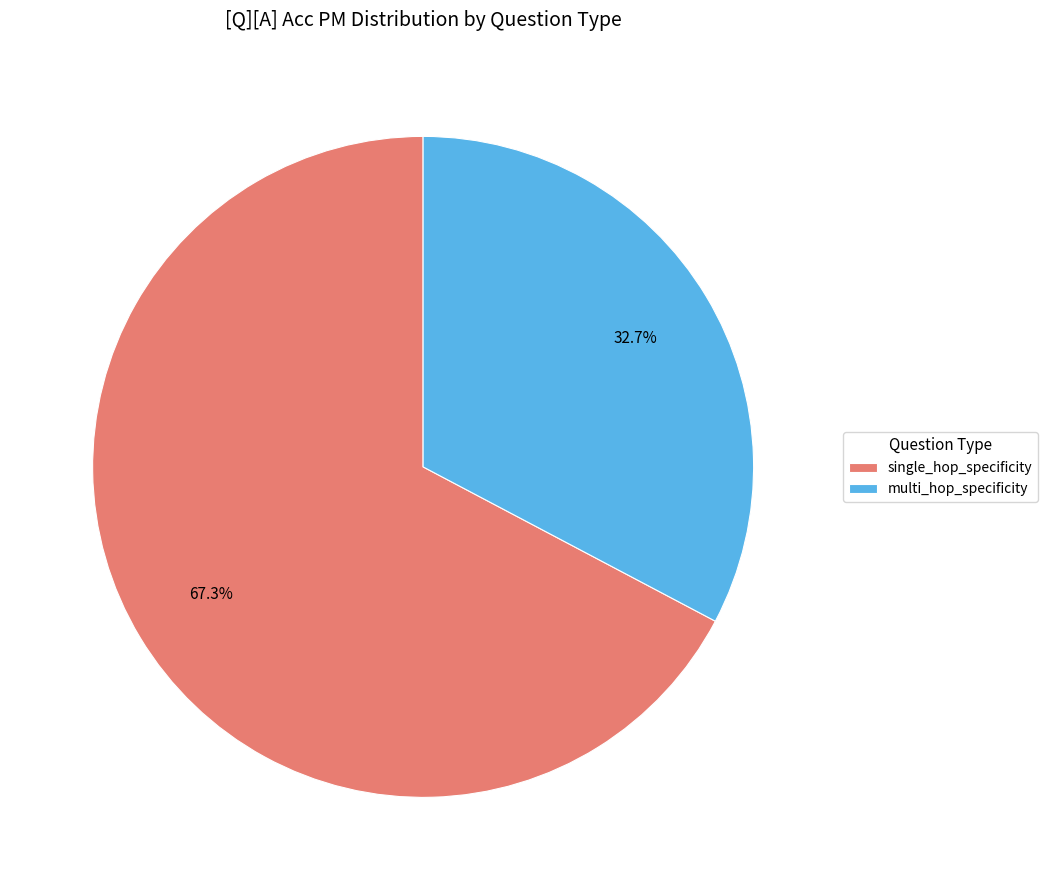

To the nearest percent, what is the average slice percentage?

50%